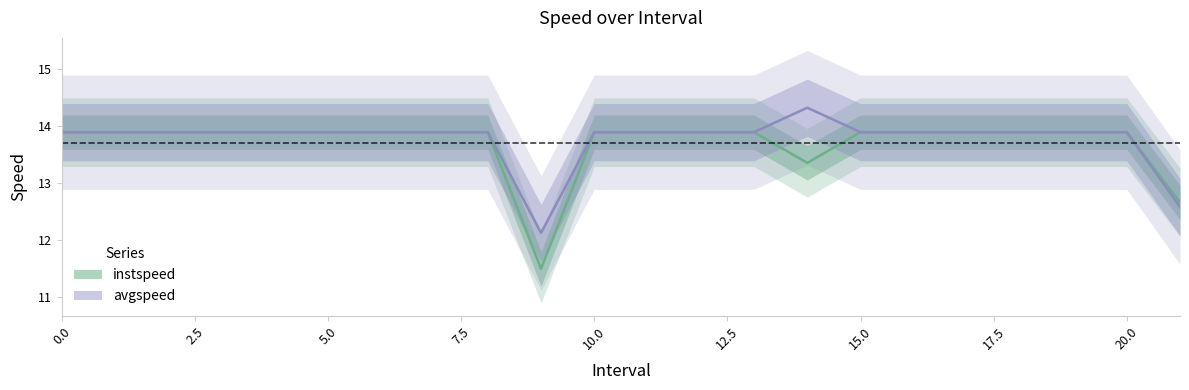

What is the sum of all instspeed values?

301.4